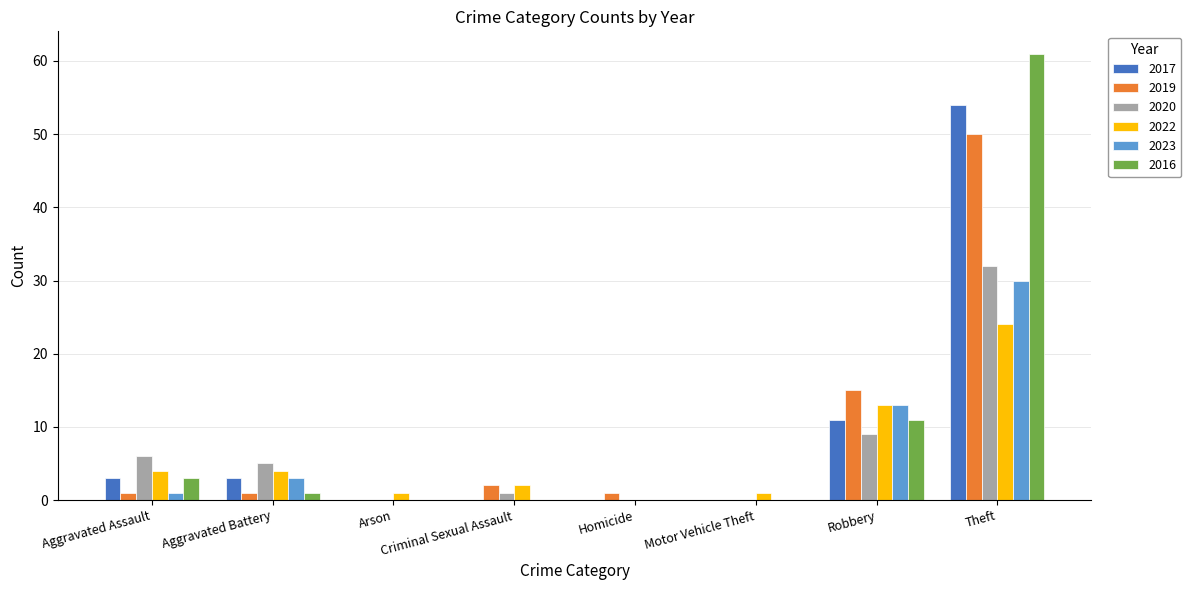

What is the highest value of the 2020 series?

32